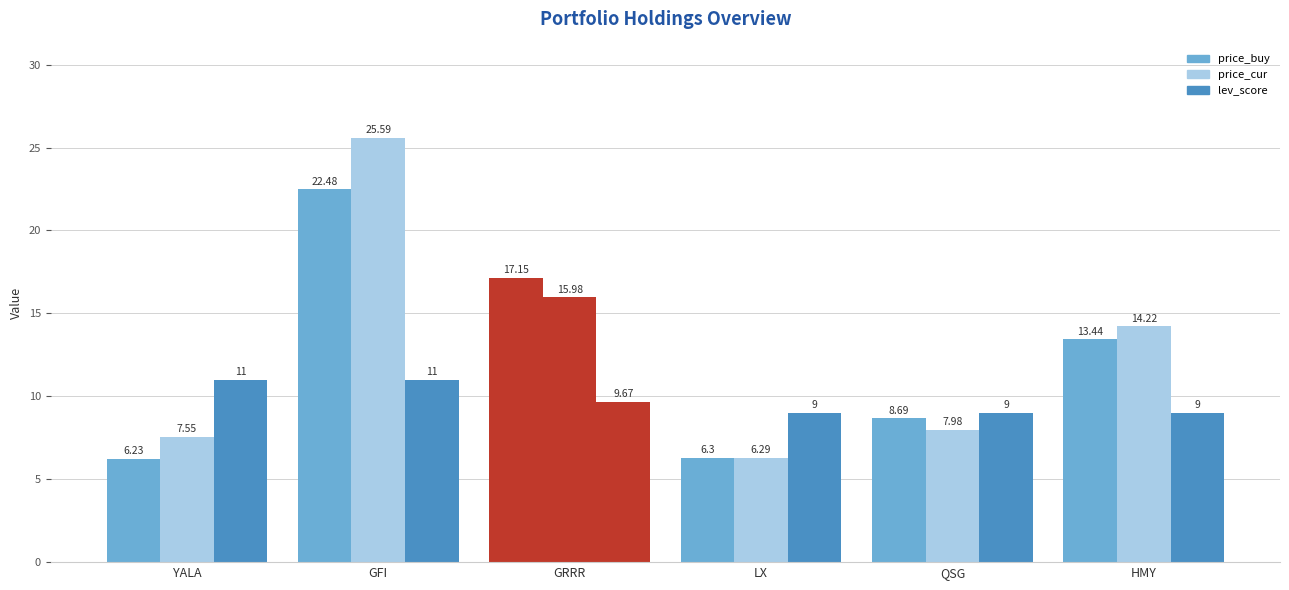

What is the label of the 1st bar from the right?

HMY